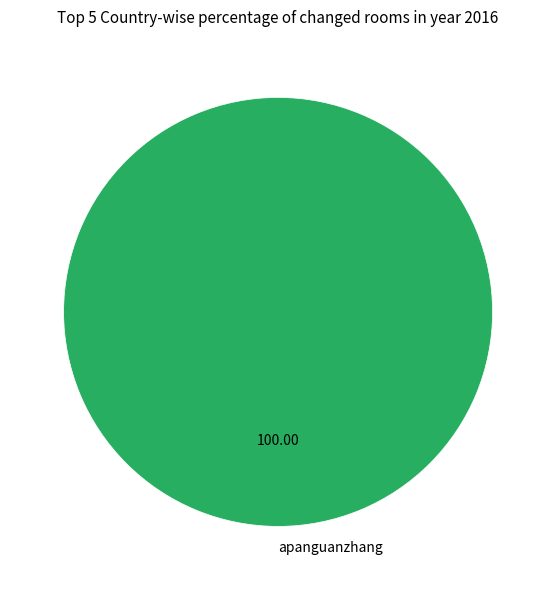

Rank the categories by value from highest to lowest.

apanguanzhang